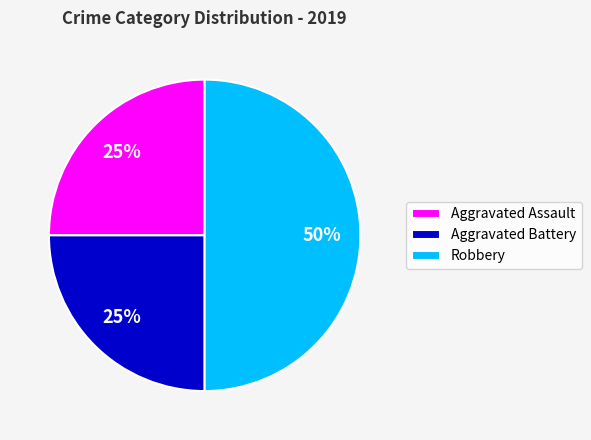

To the nearest percent, what is the difference between the Aggravated Battery and Robbery slice percentages?

25%